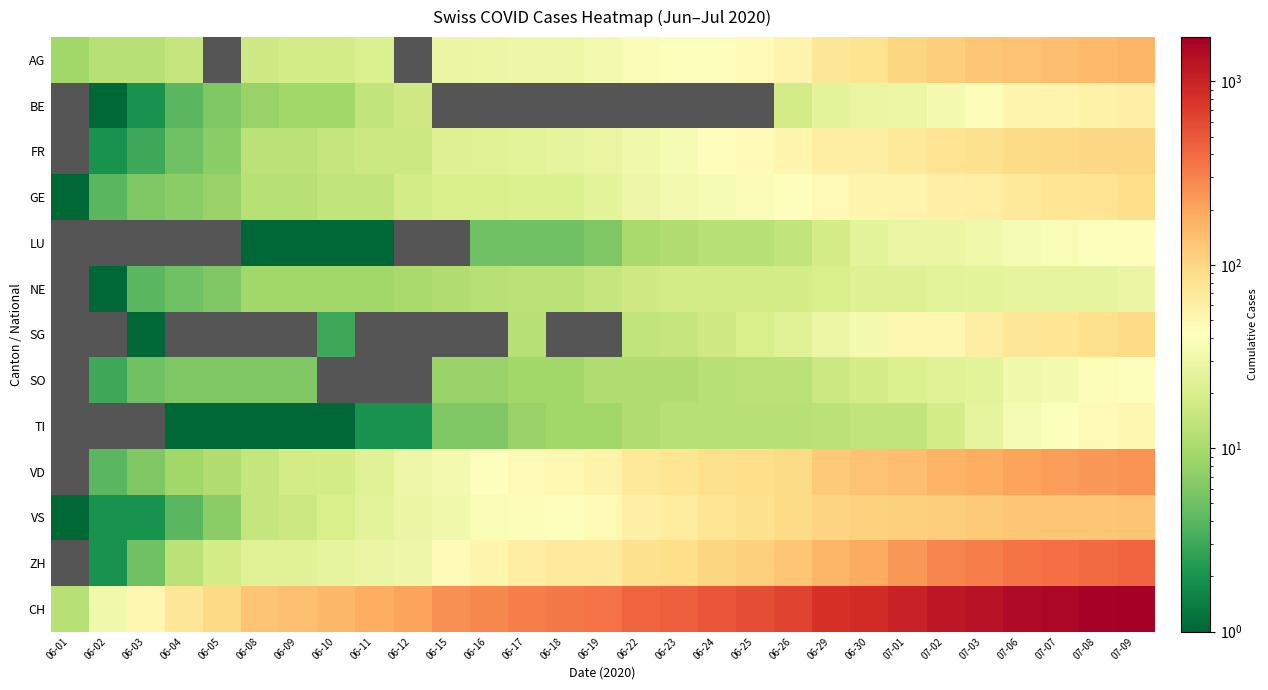

How many categories are shown in the chart?

29